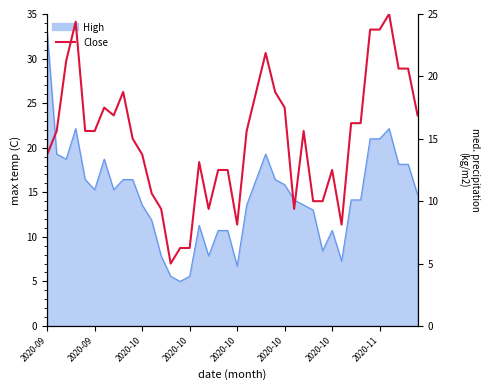

How many values are below 15?

17